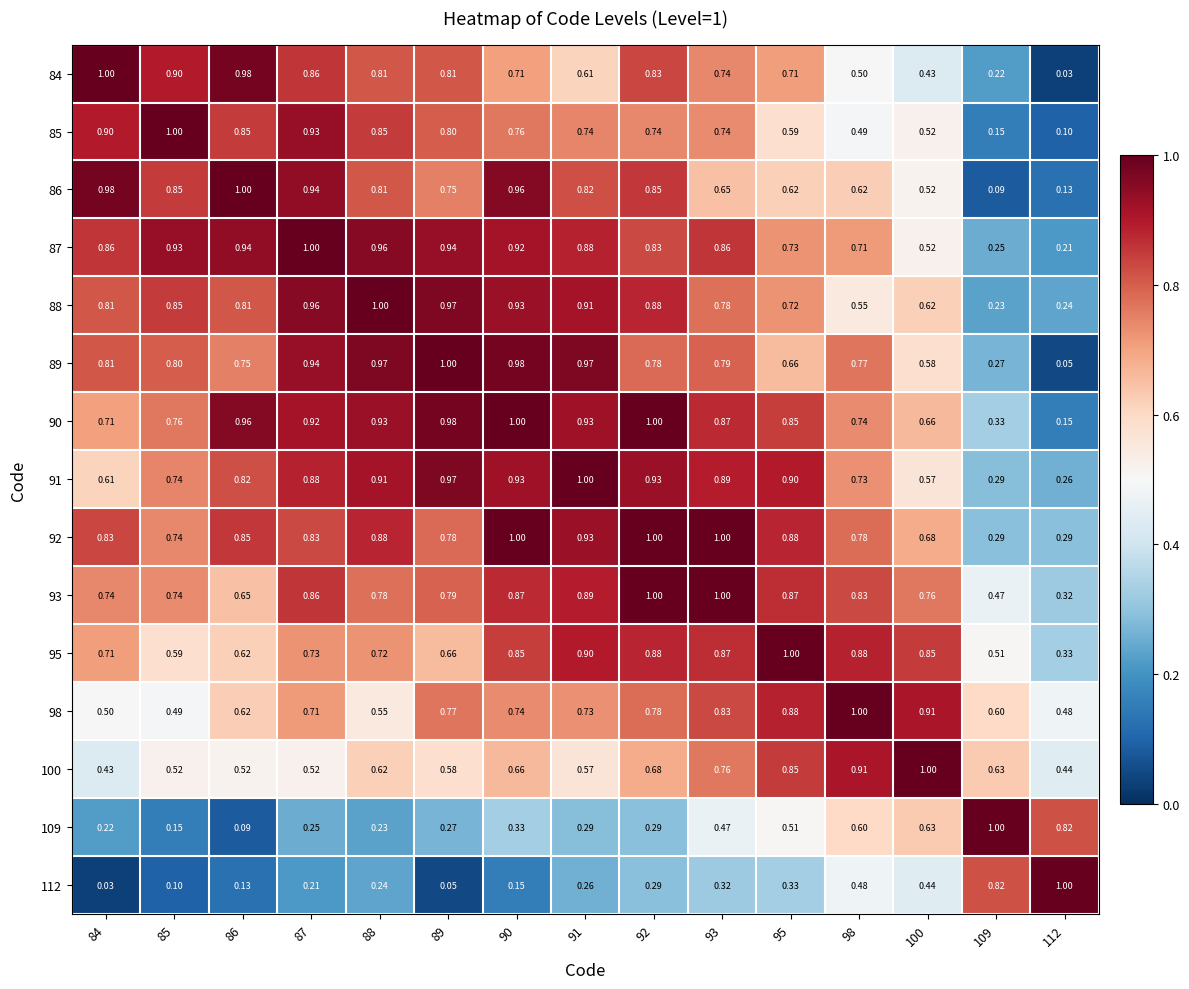

Is the value of 112 at 91 greater than the value of 90 at 86?

No